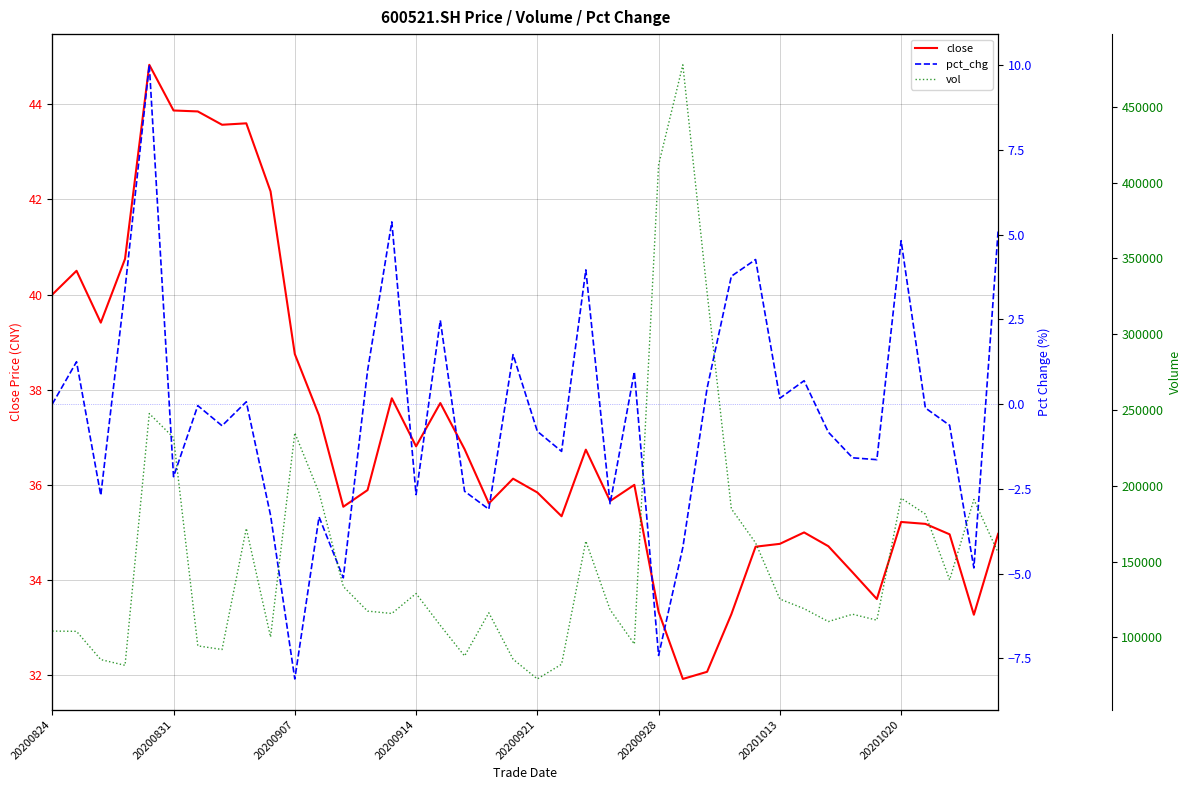

True or false: close and pct_chg cross at least once.

False